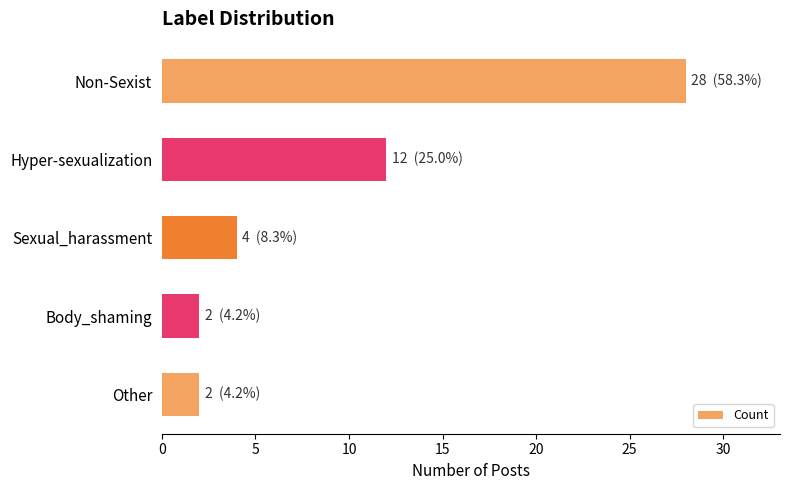

What is the minimum value shown in the chart?

2